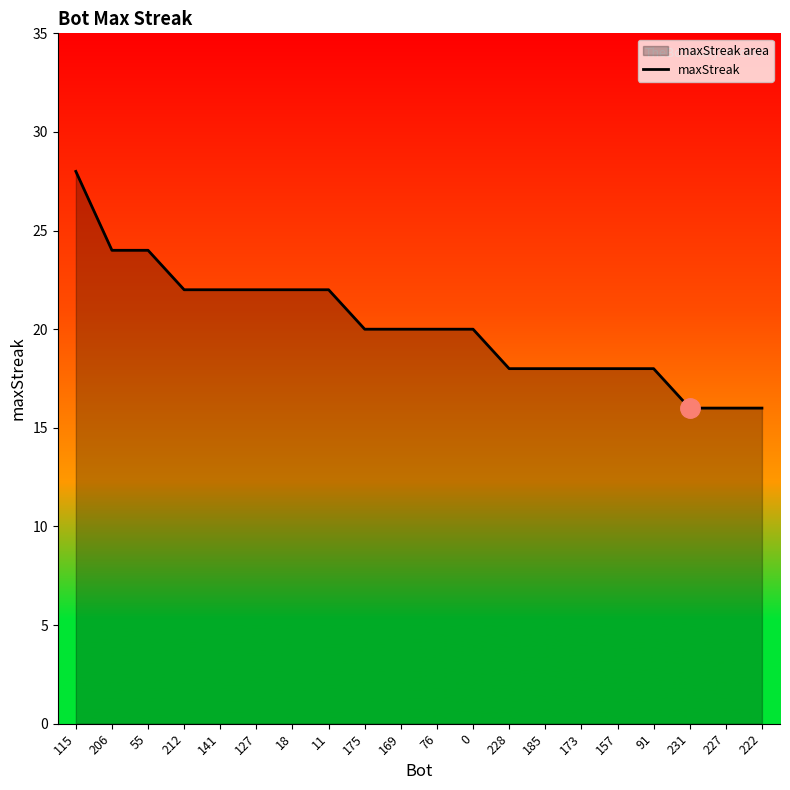

Is it true that the value at 18 is 22?

True